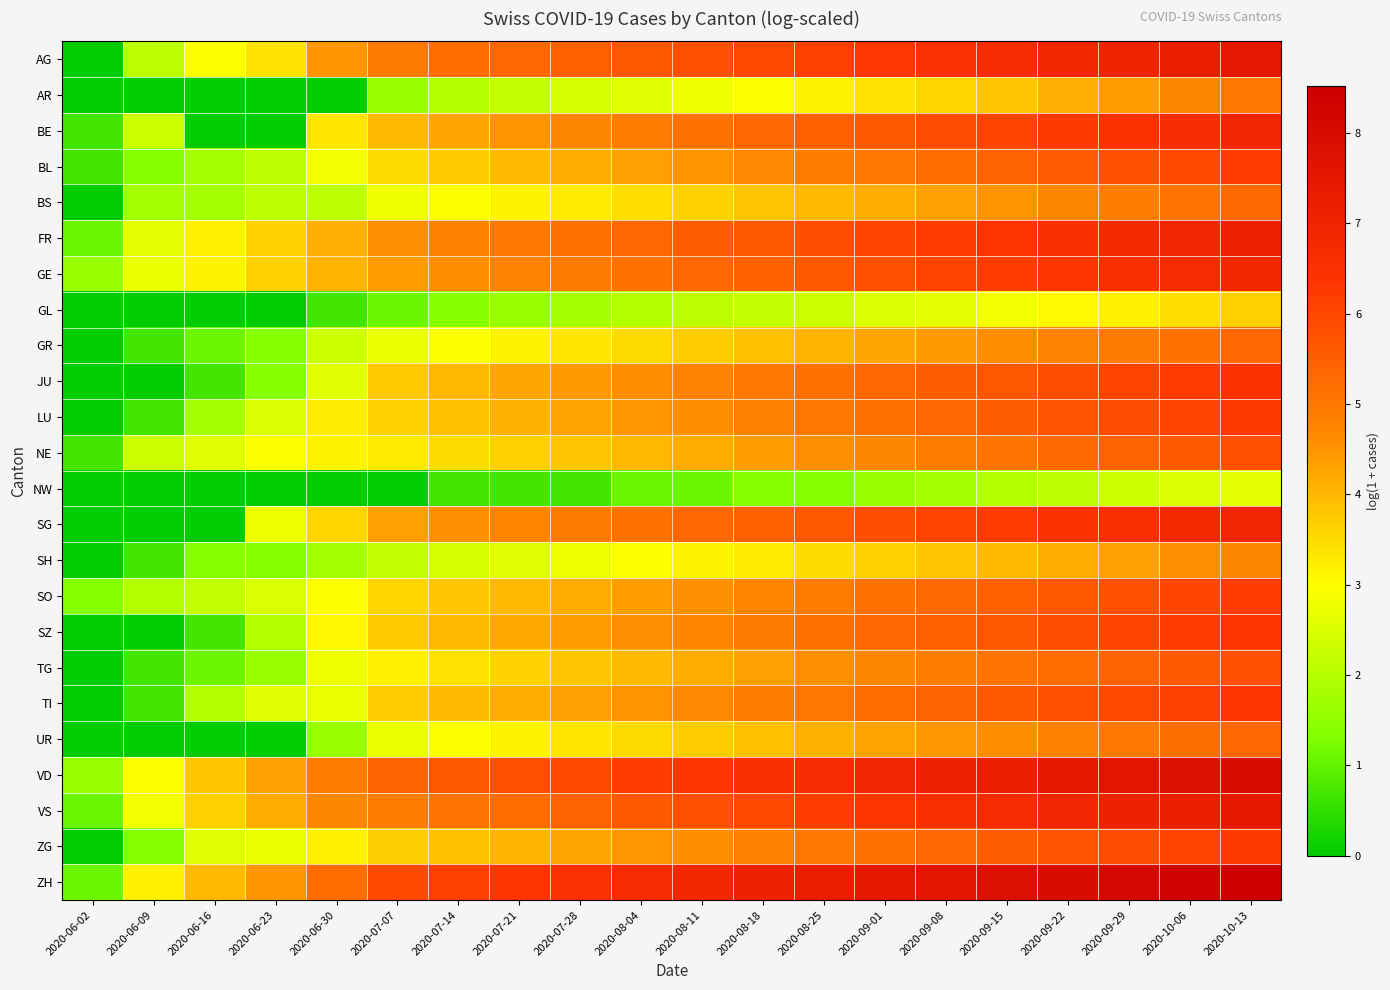

Which series has the largest range (max minus min)?

AG